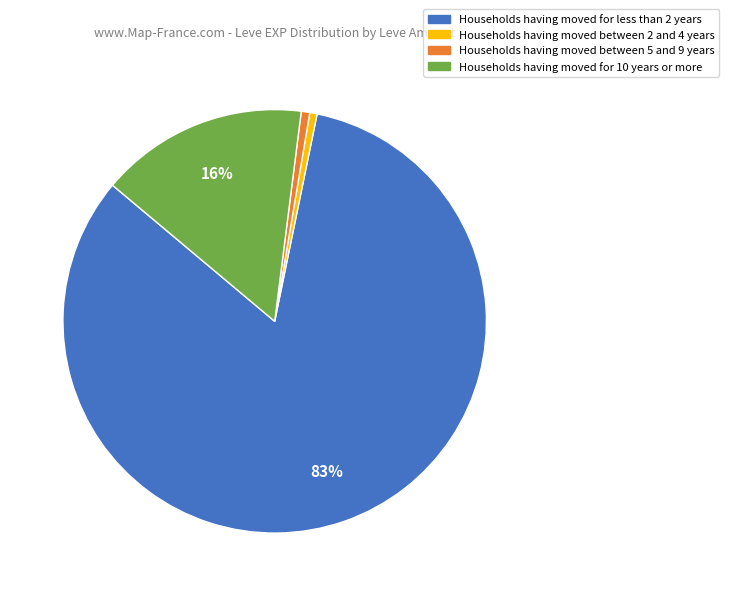

Between Households having moved between 5 and 9 years and Households having moved for less than 2 years, which is larger?

Households having moved for less than 2 years